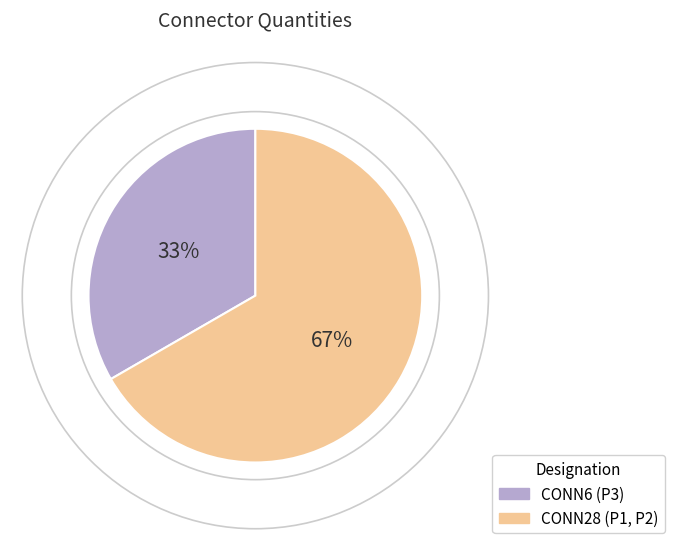

Do CONN6 (P3) and CONN28 (P1, P2) together represent more than half of the pie?

Yes